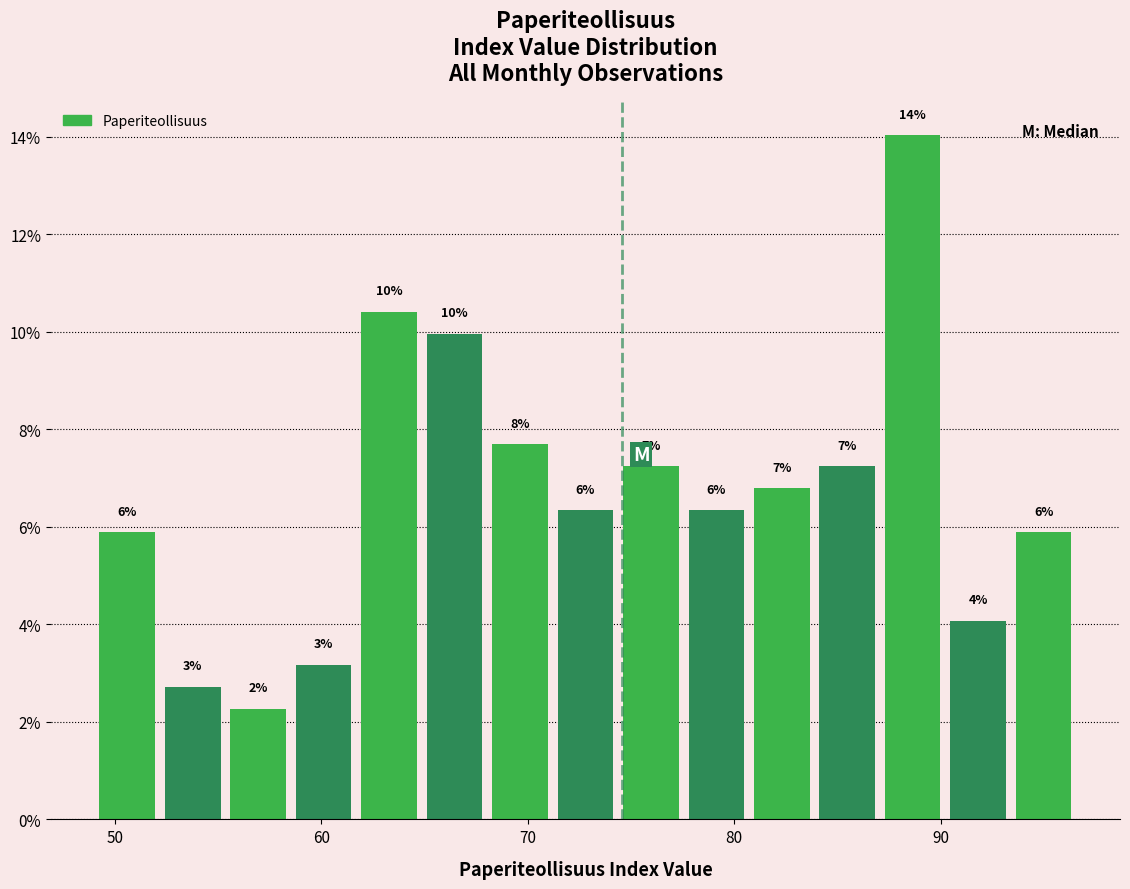

Read against the x-axis, roughly where is the centre of the tallest bar?

89